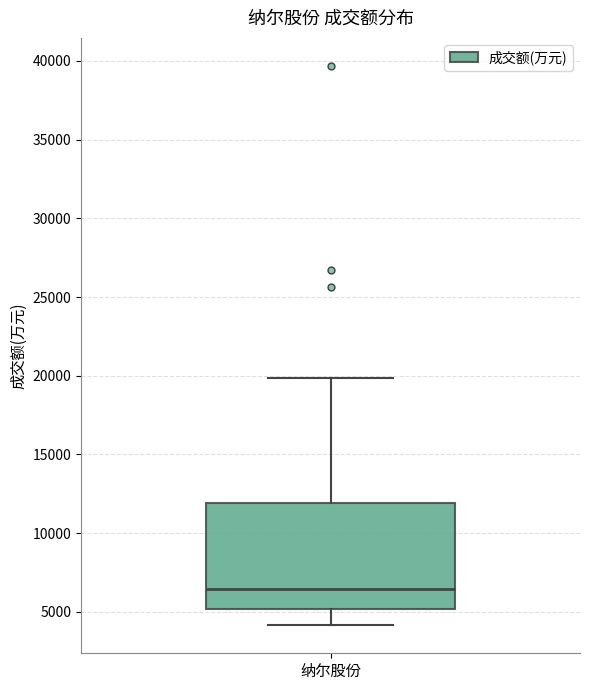

Where does the median line of the box for 纳尔股份 sit on the y-axis? The values are not printed on the chart, so give them approximately, as read against the axis.

6500